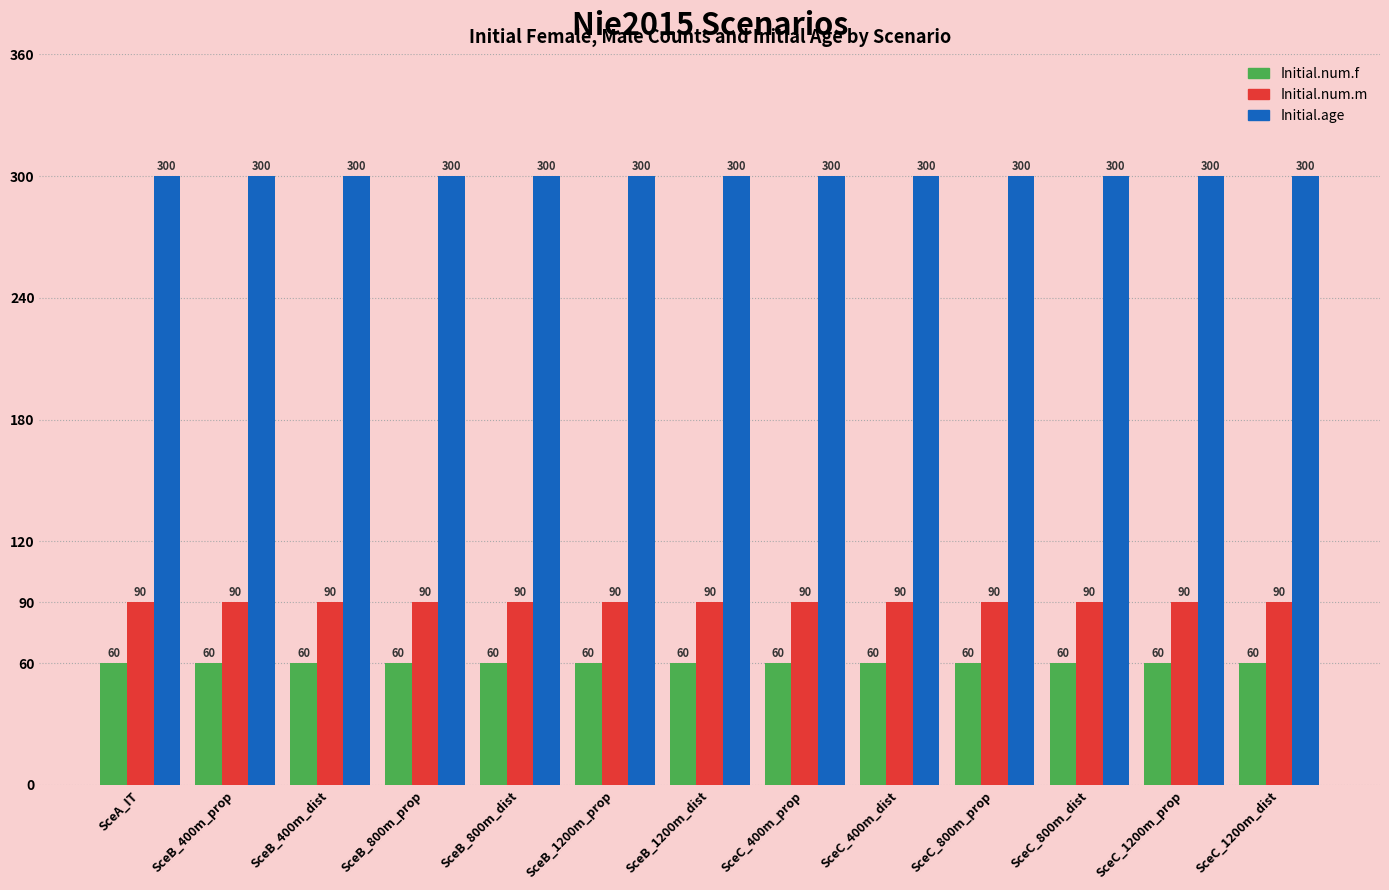

What is the value of the Initial.num.m bar at the 6th from the left?

90